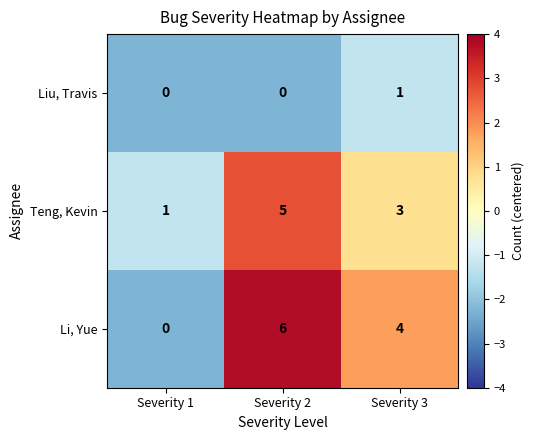

Which series has the widest spread of values?

Li, Yue